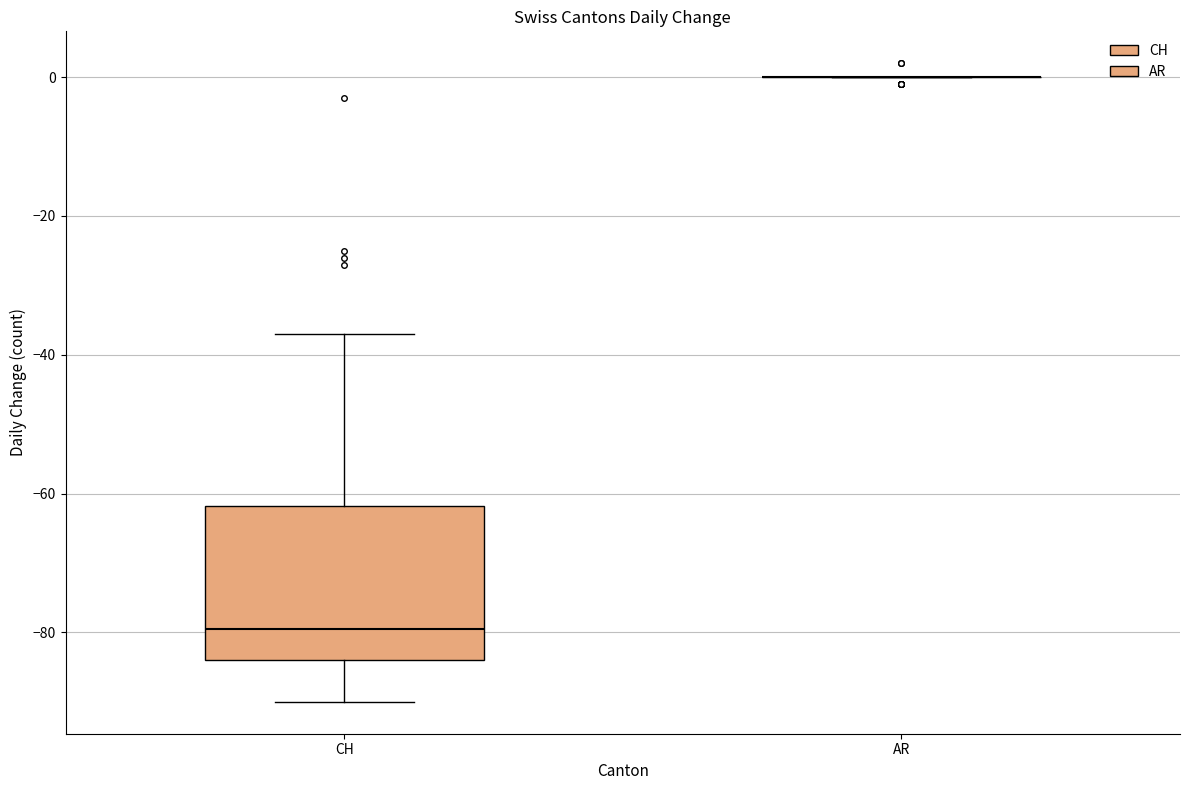

Which box is the tallest, from its lower edge to its upper edge?

CH